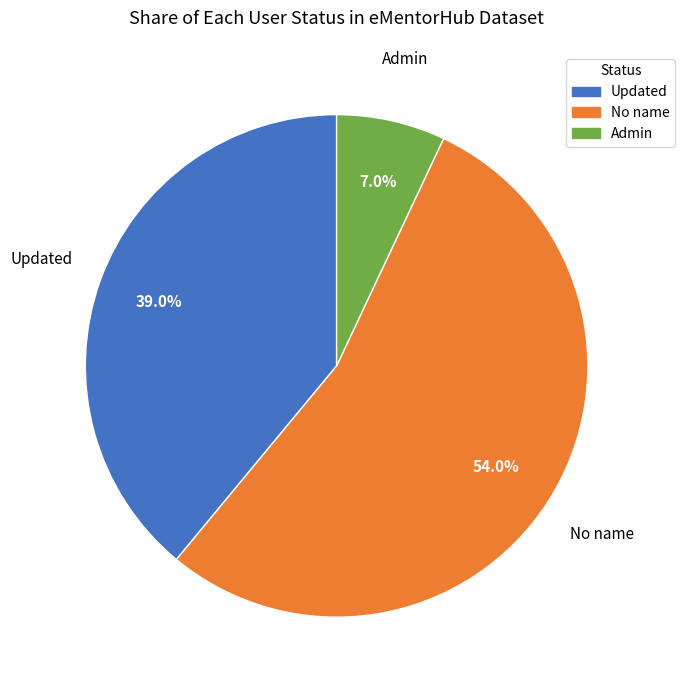

Which has a higher value, Admin or Updated?

Updated